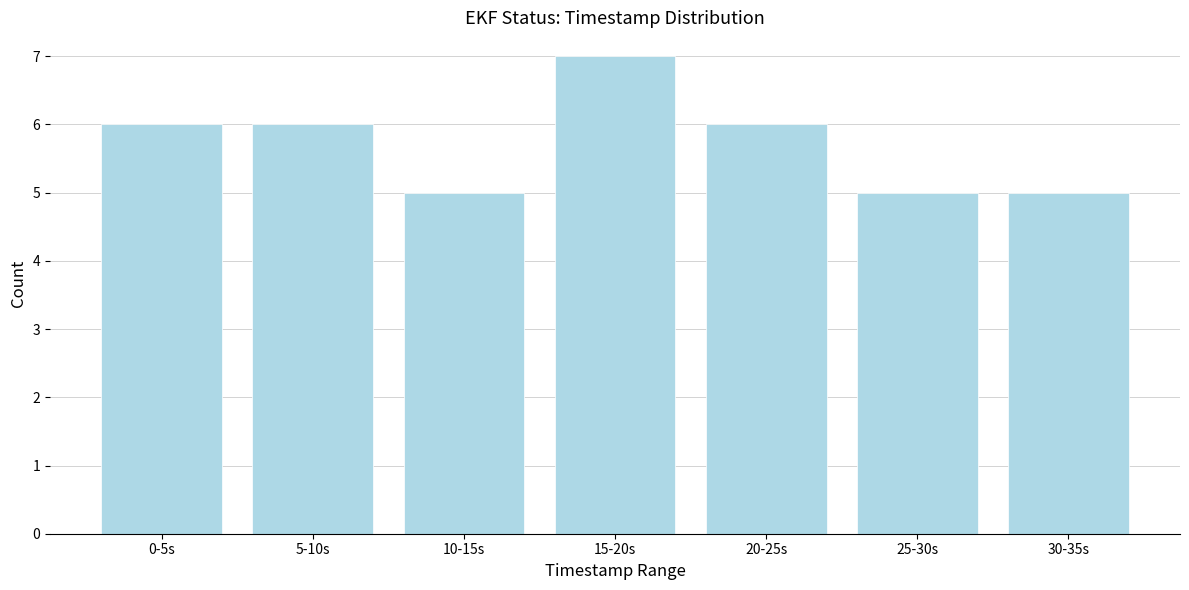

Reading right to left, transcribe all the data shown in this chart.

5	5	6	7	5	6	6